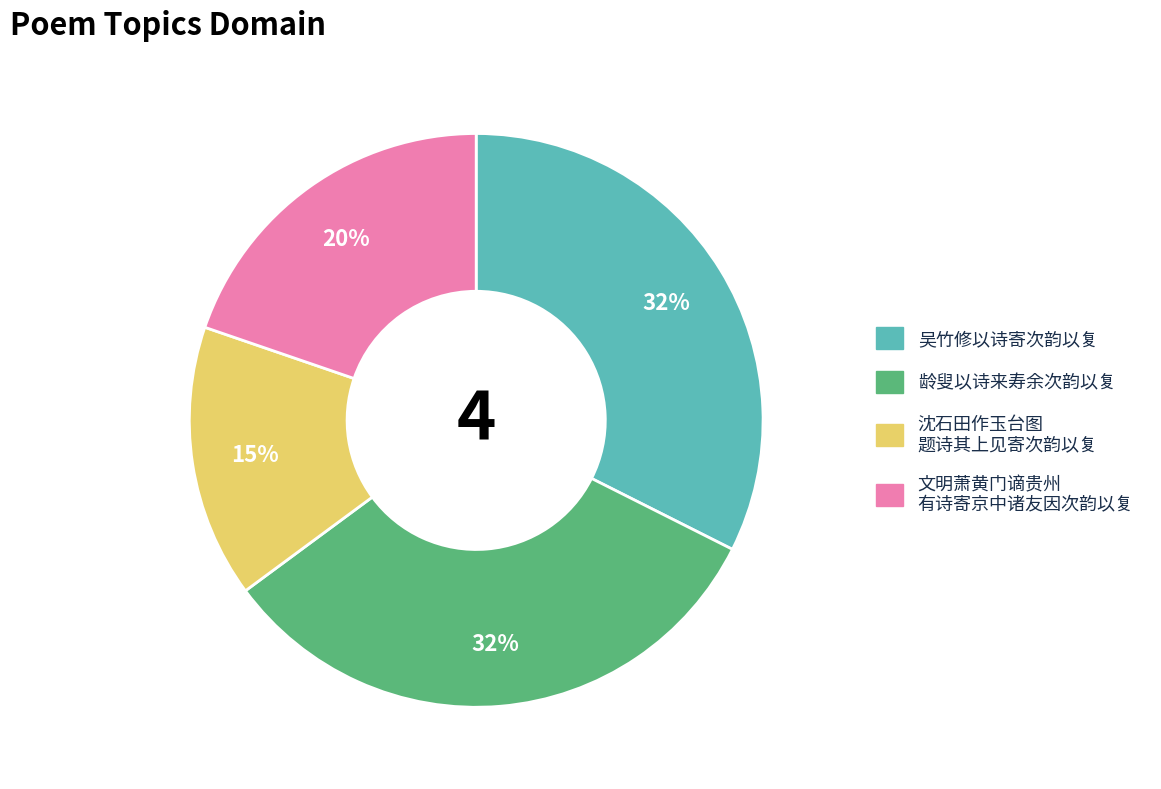

How many slices are in this pie chart?

4